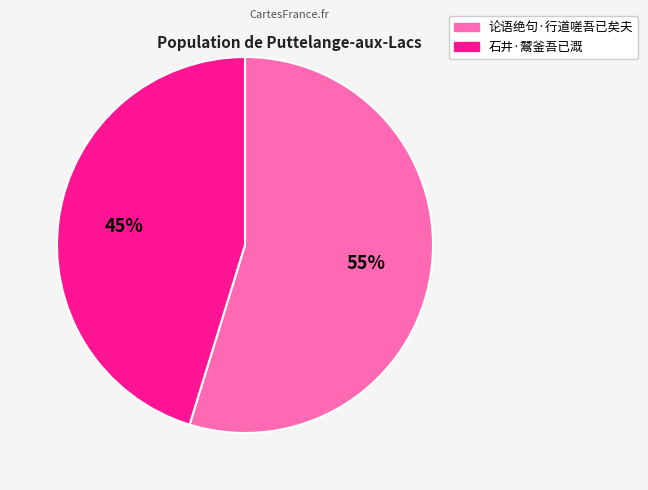

Is it true that 石井·鬵釜吾已溉 is 57% of the pie?

False